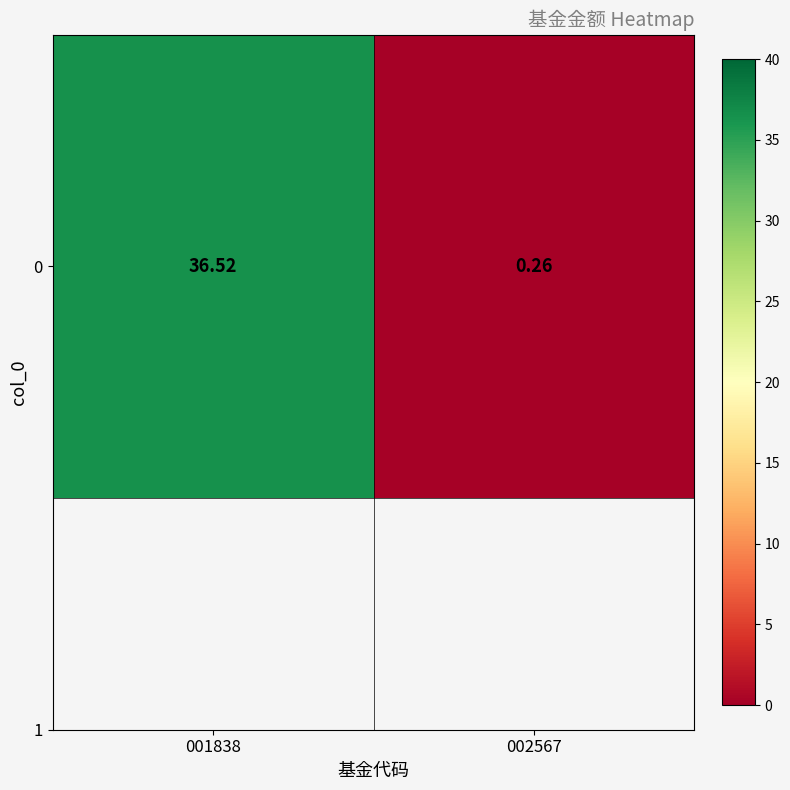

True or false: the data shows 53.4 at 001838.

False